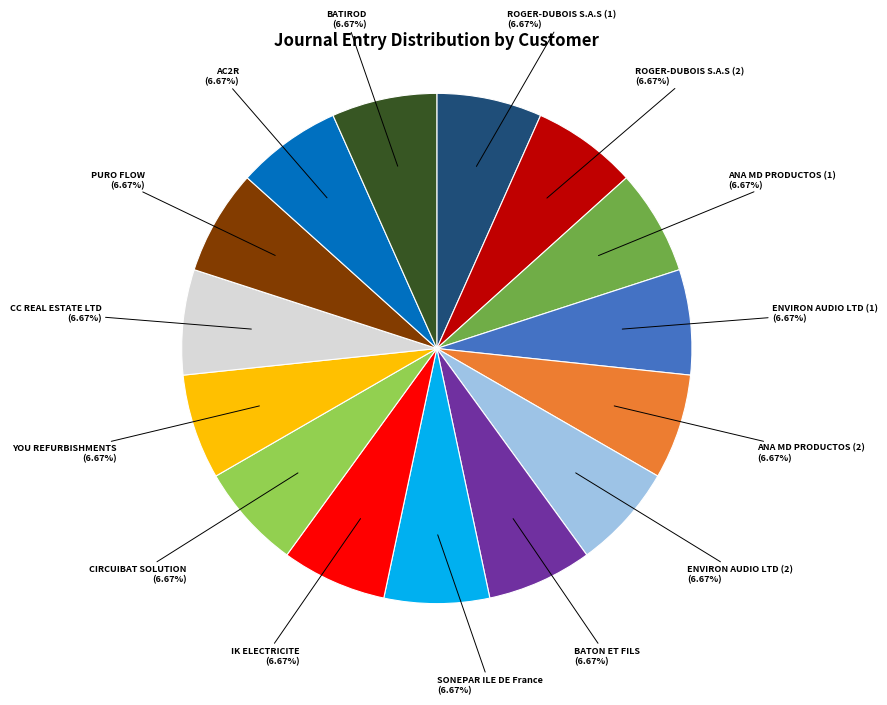

Does any single category account for the majority?

No